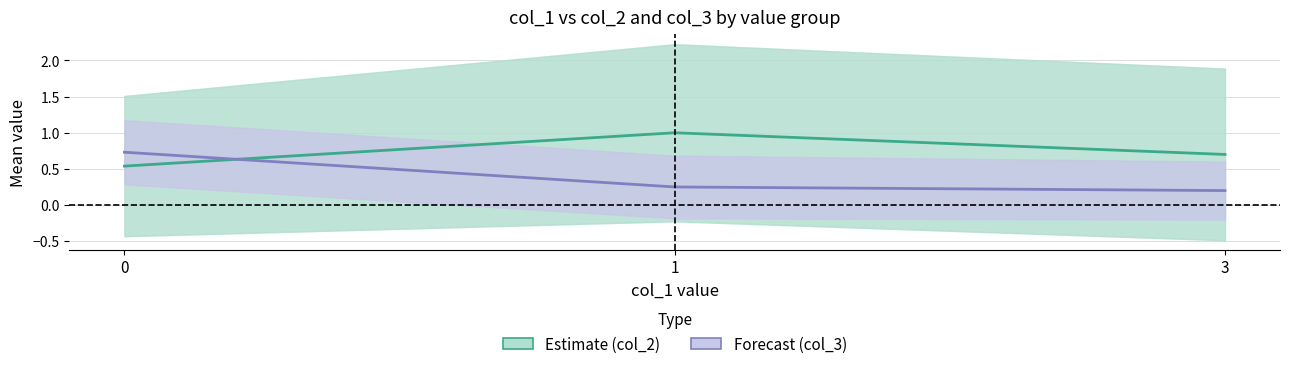

The value of col_2 (Estimate) at 0 is 0.5. True or false?

True